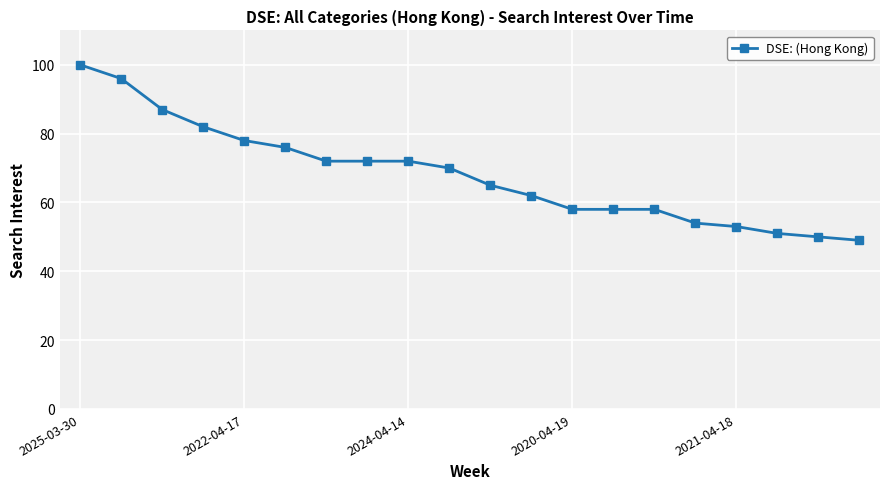

What is the maximum value shown in the chart?

100